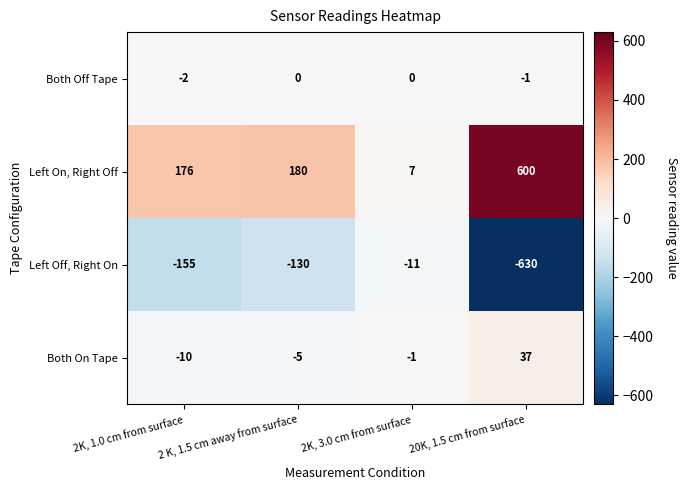

Rank the series at 2K, 3.0 cm from surface from lowest to highest value.

Left Off, Right On, Both On Tape, Both Off Tape, Left On, Right Off